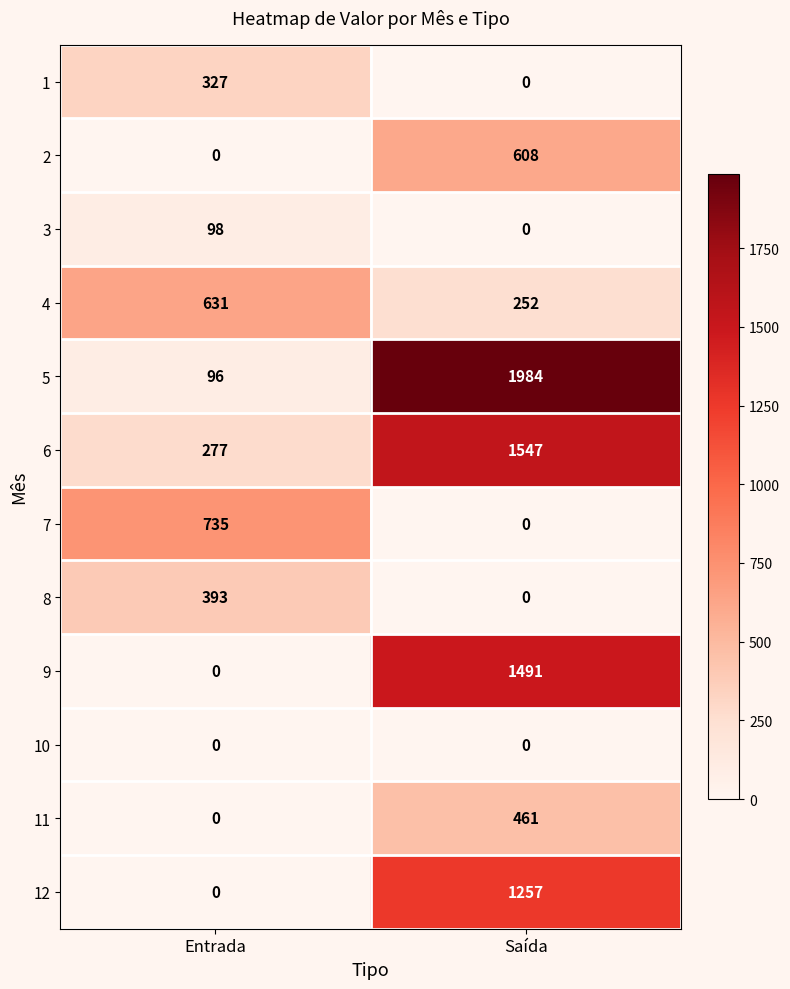

Reading left to right, extract all data points from this chart.

1: Entrada=327	Saída=0
2: Entrada=0	Saída=608
3: Entrada=98	Saída=0
4: Entrada=631	Saída=252
5: Entrada=96	Saída=1984
6: Entrada=277	Saída=1547
7: Entrada=735	Saída=0
8: Entrada=393	Saída=0
9: Entrada=0	Saída=1491
10: Entrada=0	Saída=0
11: Entrada=0	Saída=461
12: Entrada=0	Saída=1257